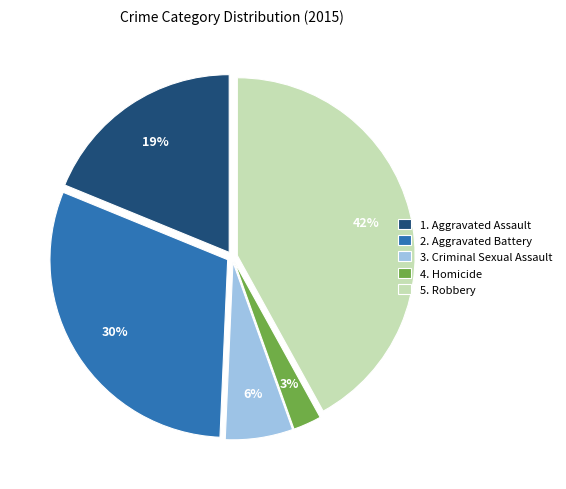

Rank the categories by value from lowest to highest.

4. Homicide, 3. Criminal Sexual Assault, 1. Aggravated Assault, 2. Aggravated Battery, 5. Robbery